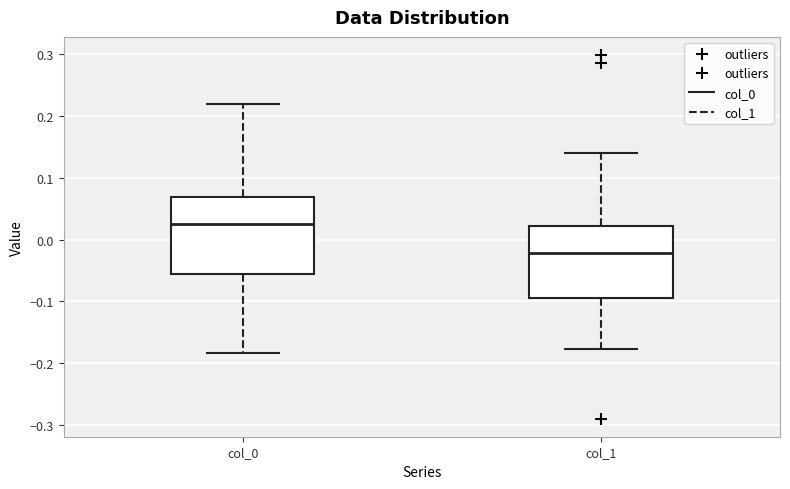

Which box's median line is the lowest?

col_1